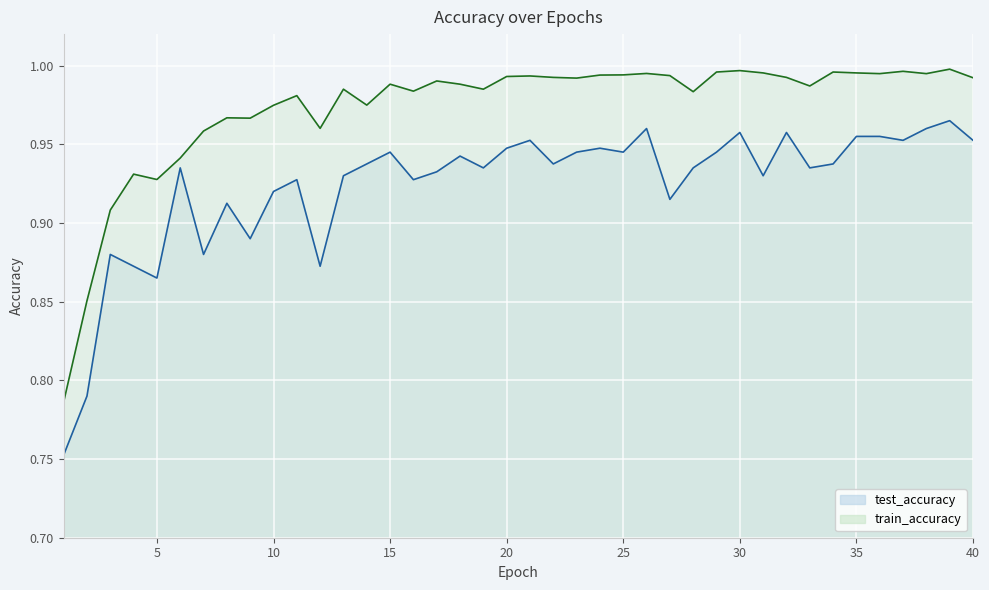

What is the average value of the test_accuracy series?

0.9